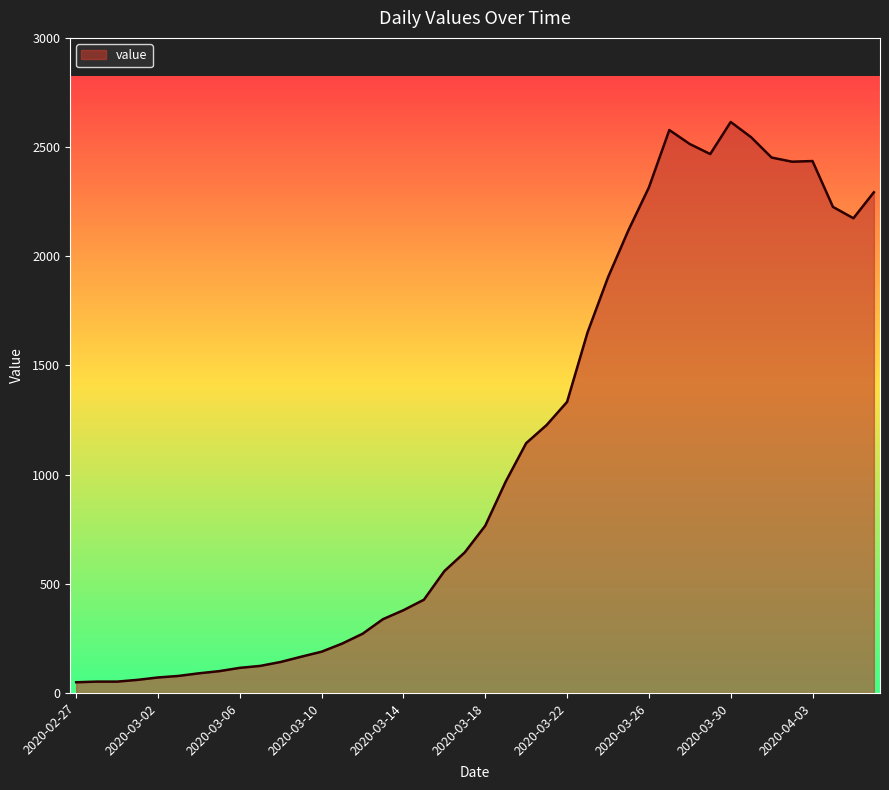

What is the difference between the maximum and minimum values?

2566